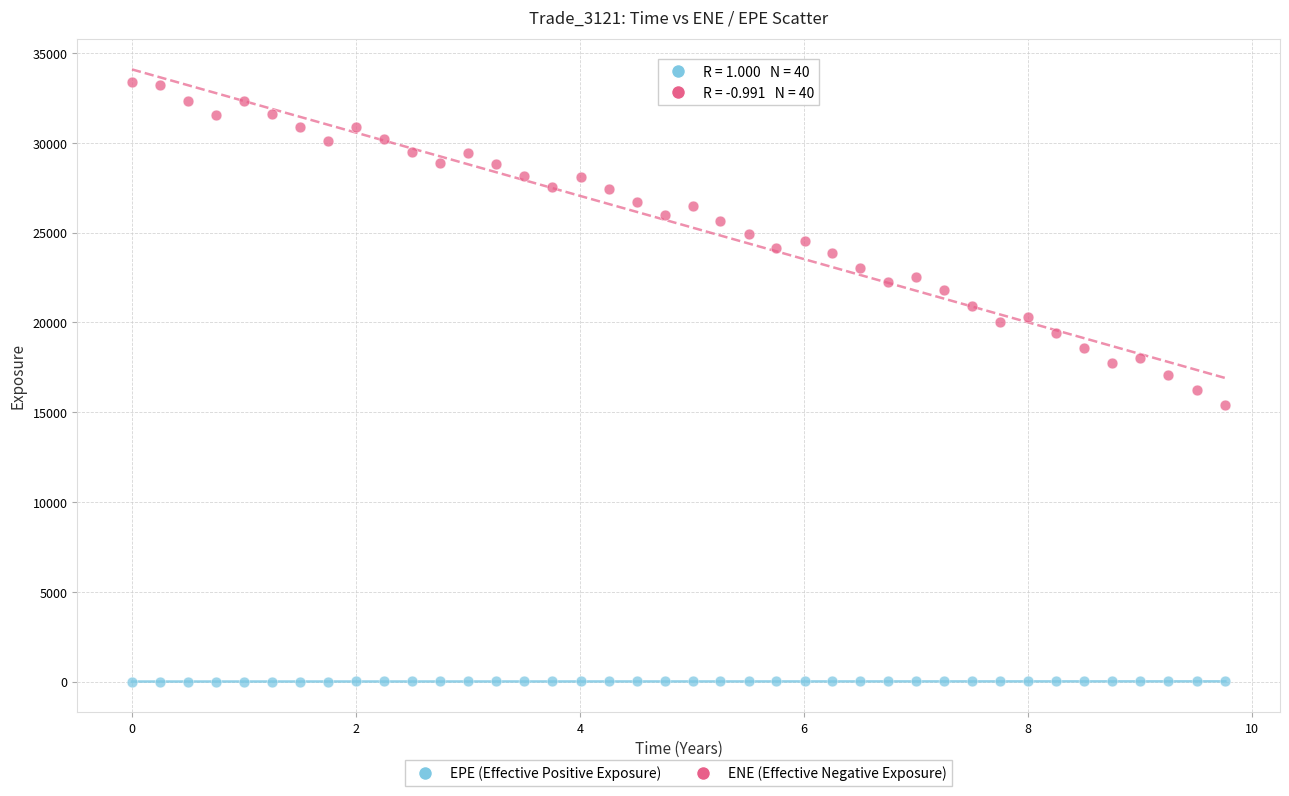

What is the X range (max minus min) for the scatter plot?

9.8